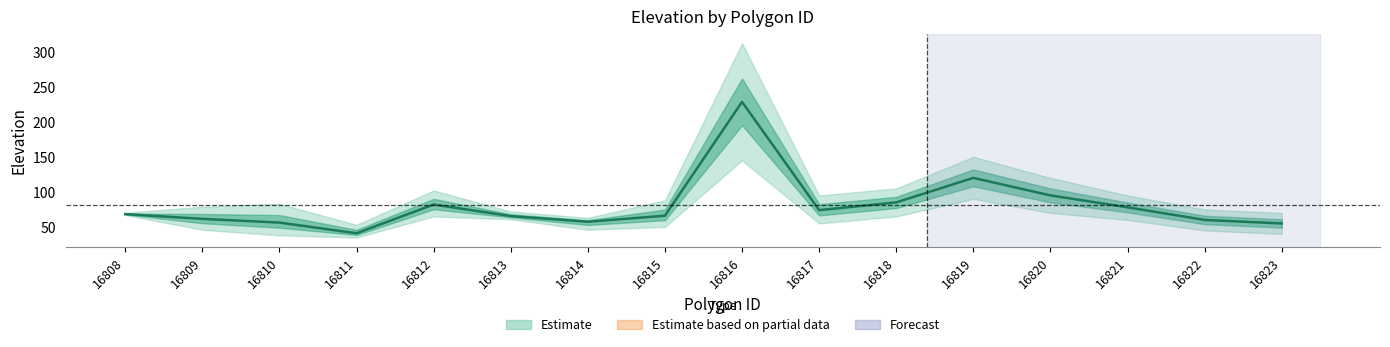

What is the value of the 15th point from the left?

60.0